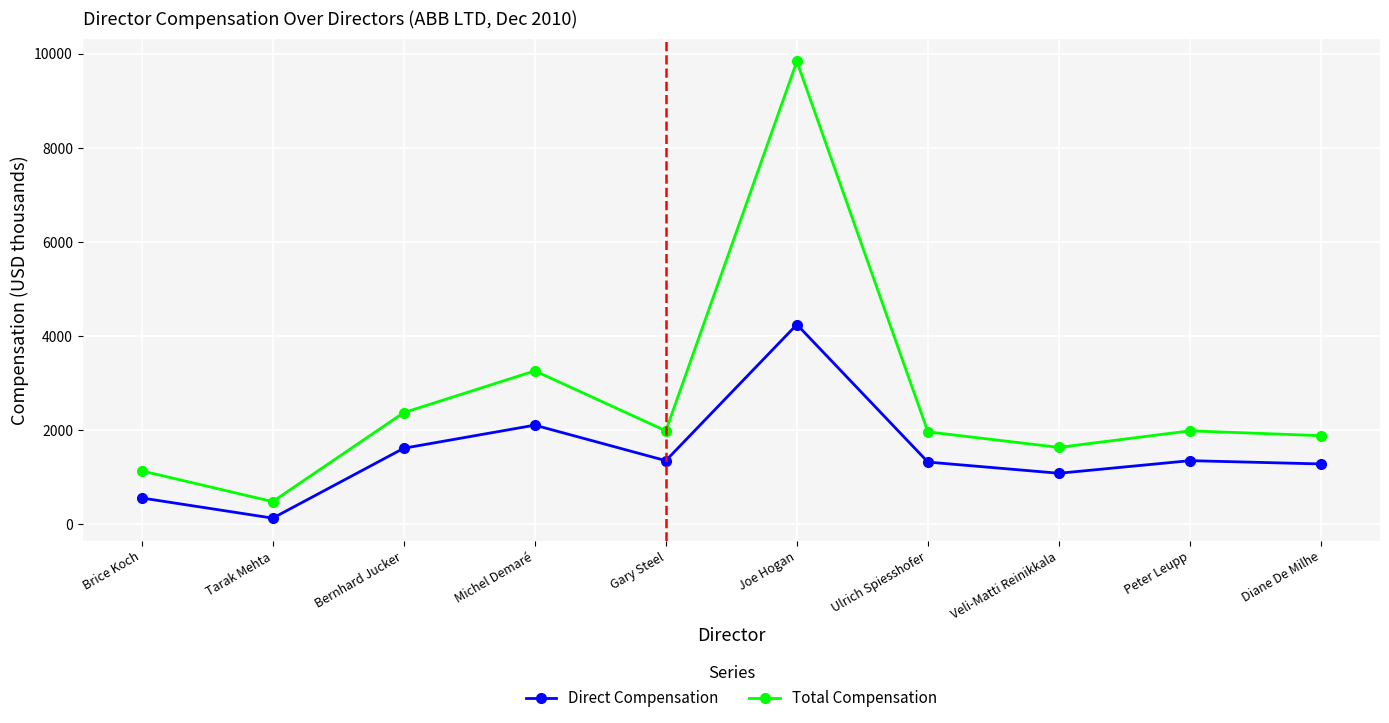

Rank the series by their average value, from lowest to highest.

Direct Compensation, Total Compensation